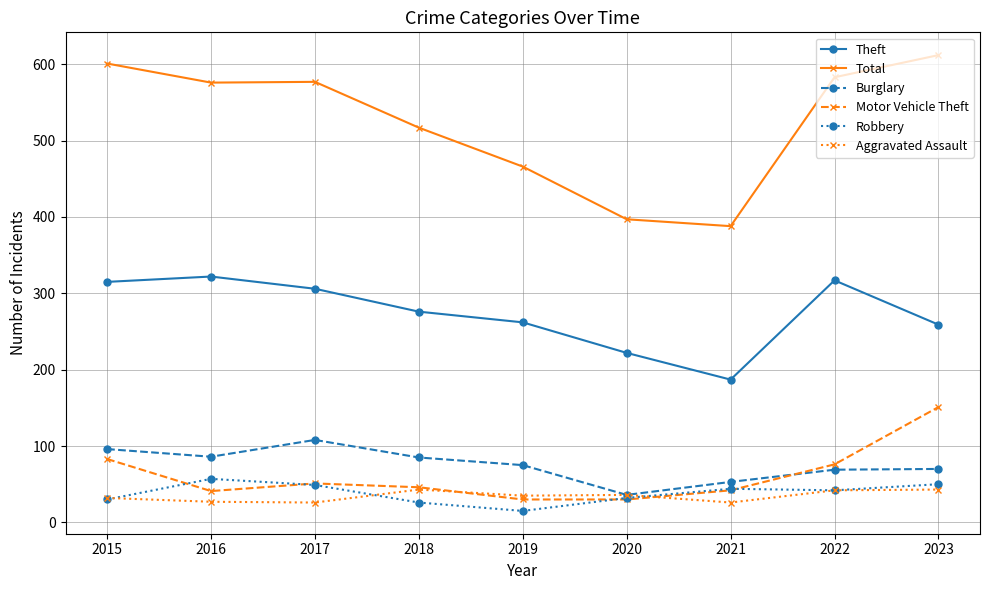

List the series in order of their peak value, lowest first.

Aggravated Assault, Robbery, Burglary, Motor Vehicle Theft, Theft, Total